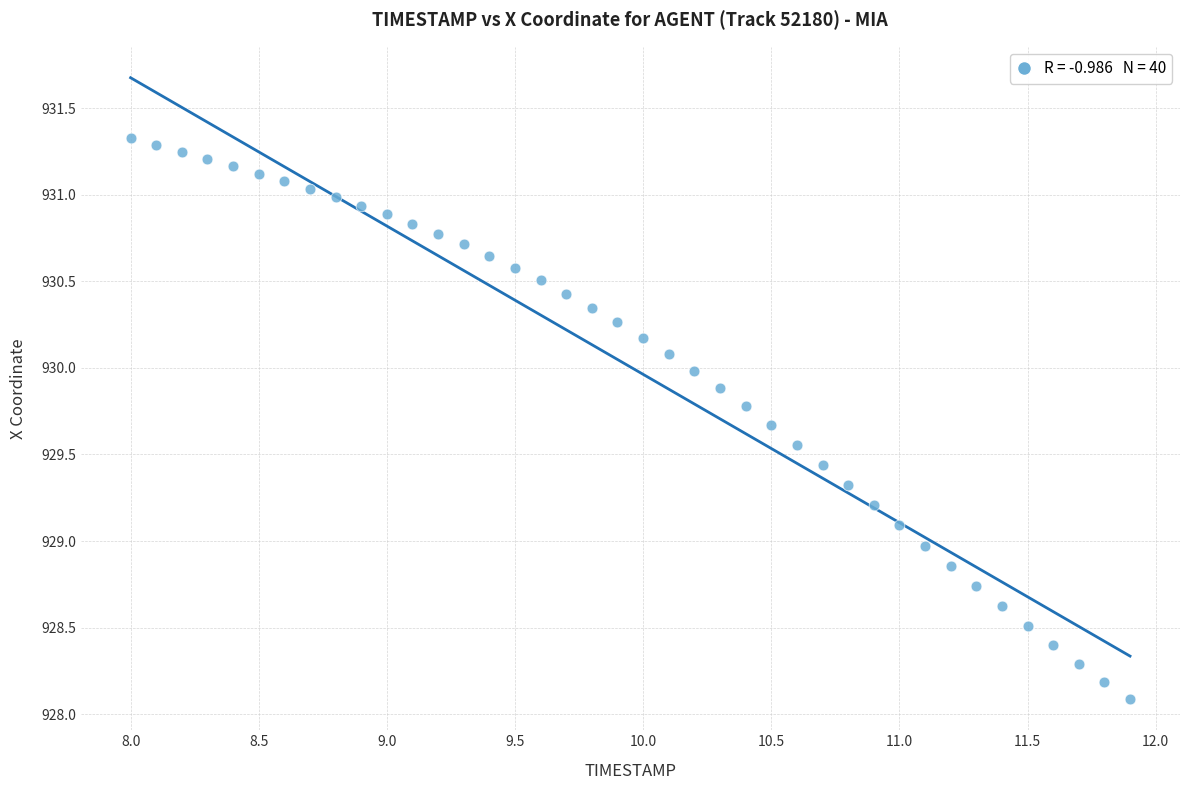

What is the range of Y values (max minus min)?

3.2